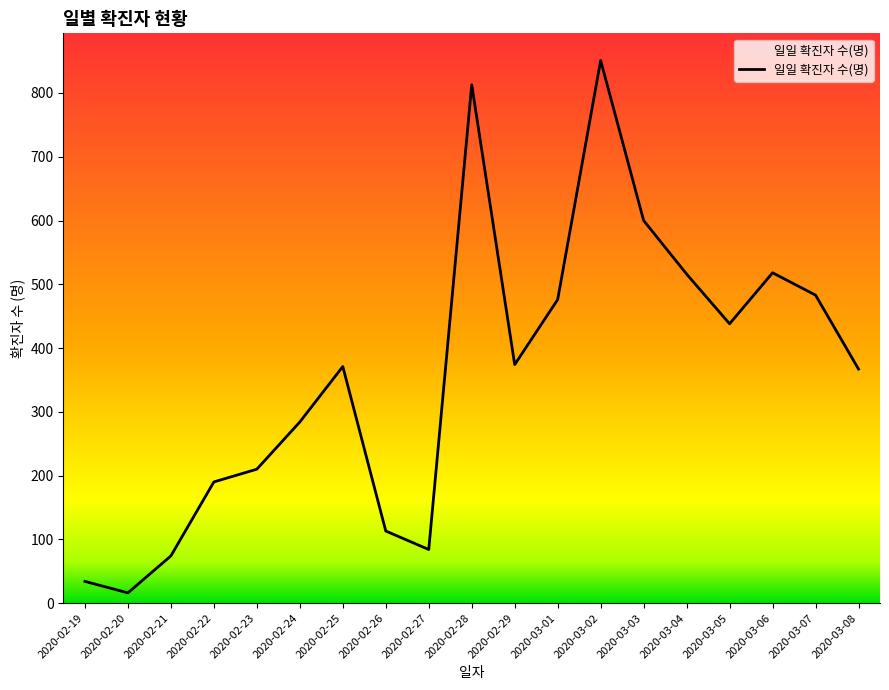

True or false: there are more than 0 points higher than both neighbors.

True